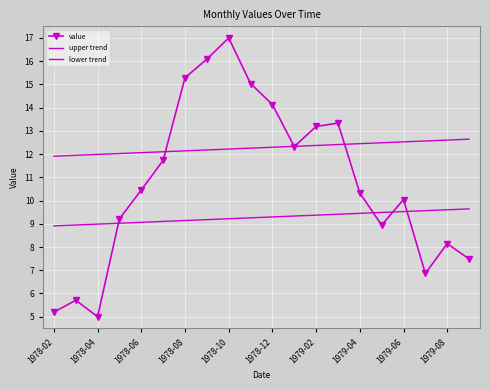

In value, how many points are lower than both neighbors (excluding endpoints)?

4